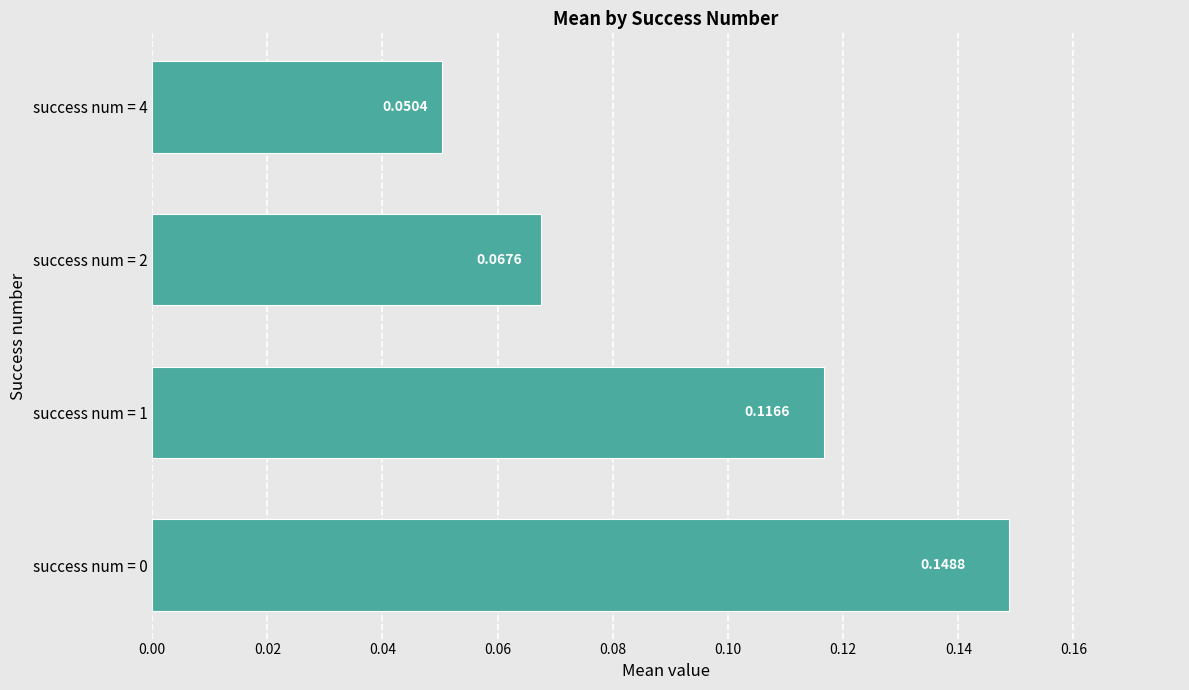

Rank the categories by value from highest to lowest.

success num = 0, success num = 1, success num = 2, success num = 4